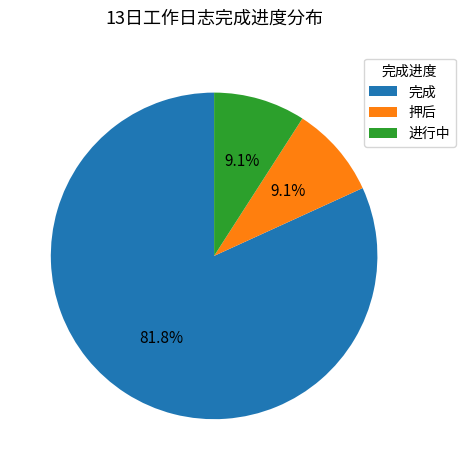

How many segments does this pie chart have?

3